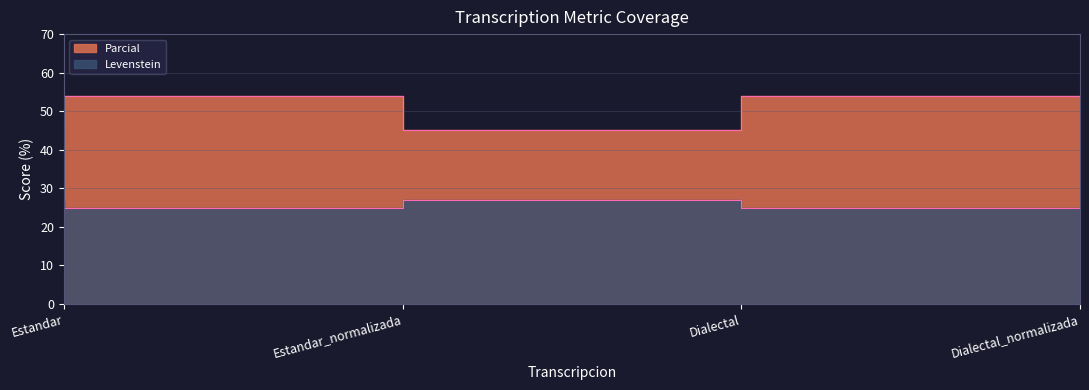

What position from the left is Dialectal?

3